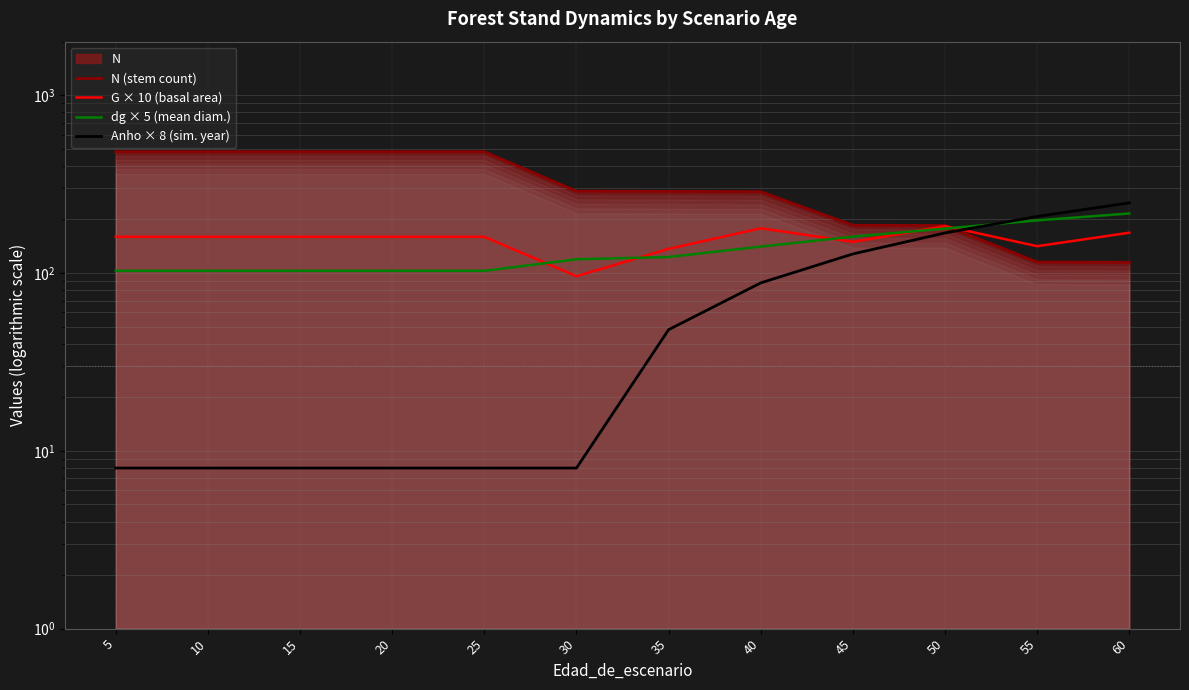

Reading right to left, list all the values displayed in this chart.

N (stem count): 60=114.8	55=115.2	50=185.0	45=185.7	40=286.6	35=287.6	30=288.6	25=481.0	20=481.0	15=481.0	10=481.0	5=481.0
G × 10 (basal area): 60=168.5	55=141.5	50=183.6	45=149.7	40=178.5	35=136.7	30=95.9	25=159.8	20=159.8	15=159.8	10=159.8	5=159.8
dg × 5 (mean diam.): 60=216.1	55=197.7	50=177.8	45=160.2	40=140.8	35=123.0	30=119.5	25=102.8	20=102.8	15=102.8	10=102.8	5=102.8
Anho × 8 (sim. year): 60=248.0	55=208.0	50=168.0	45=128.0	40=88.0	35=48.0	30=8.0	25=8.0	20=8.0	15=8.0	10=8.0	5=8.0